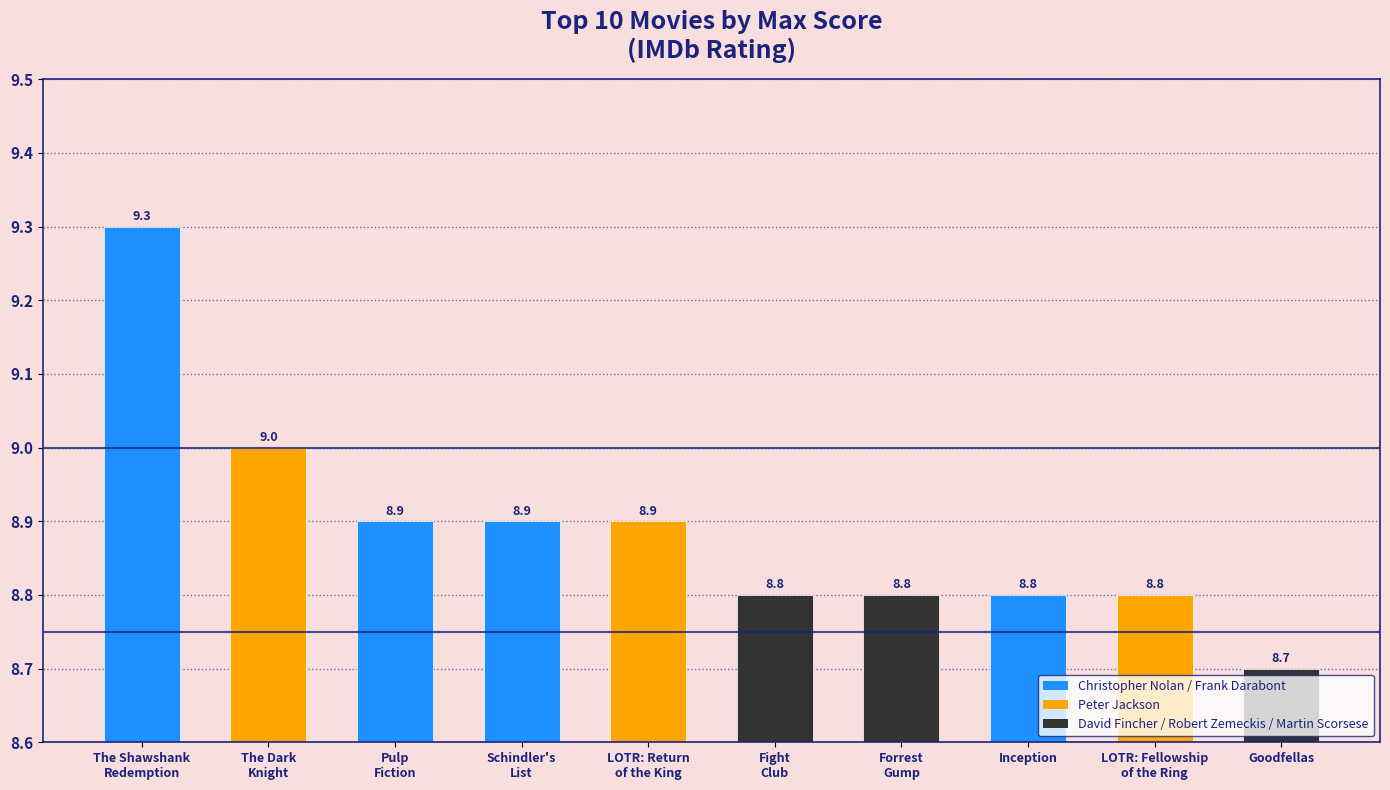

Reading right to left, list all the values displayed in this chart.

Goodfellas=8.7	LOTR: Fellowship
of the Ring=8.8	Inception=8.8	Forrest
Gump=8.8	Fight
Club=8.8	LOTR: Return
of the King=8.9	Schindler's
List=8.9	Pulp
Fiction=8.9	The Dark
Knight=9.0	The Shawshank
Redemption=9.3